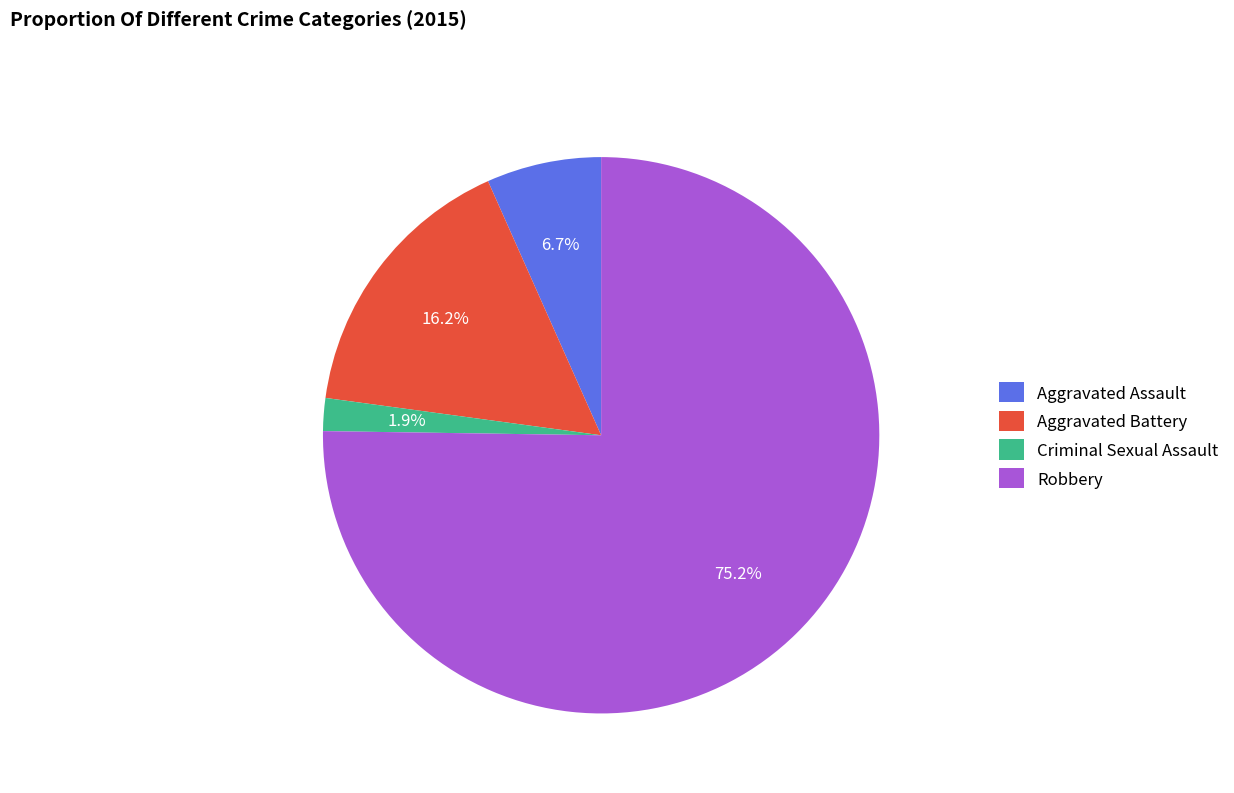

Does any single category account for the majority?

Yes